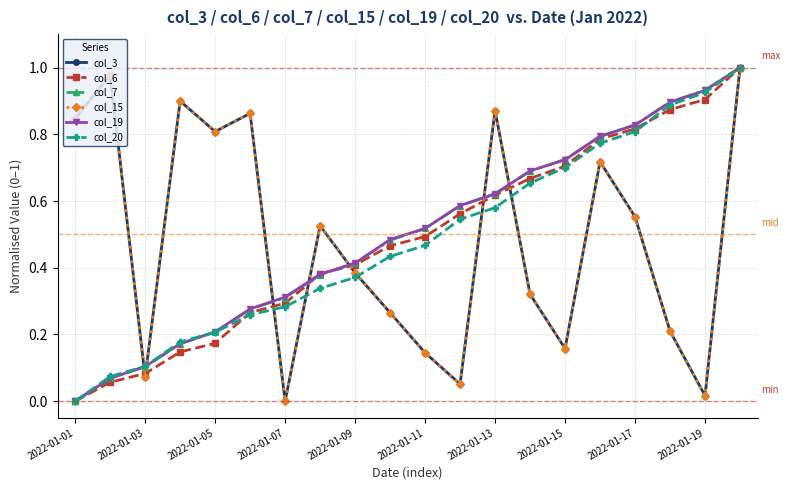

Does the chart have visible grid lines?

Yes